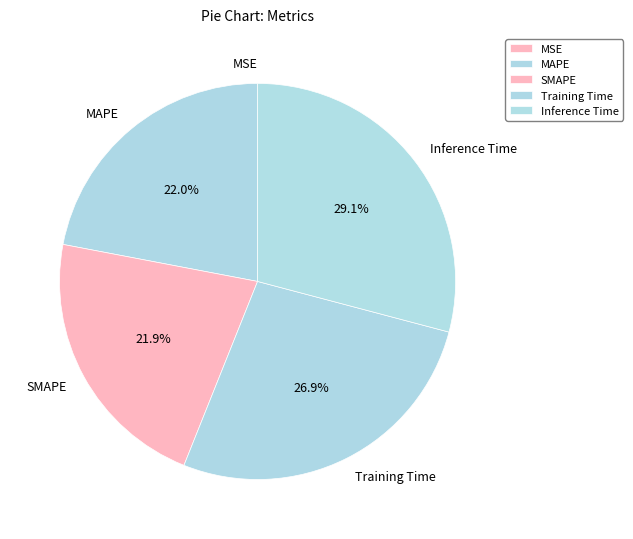

Between Training Time and SMAPE, which is larger?

Training Time